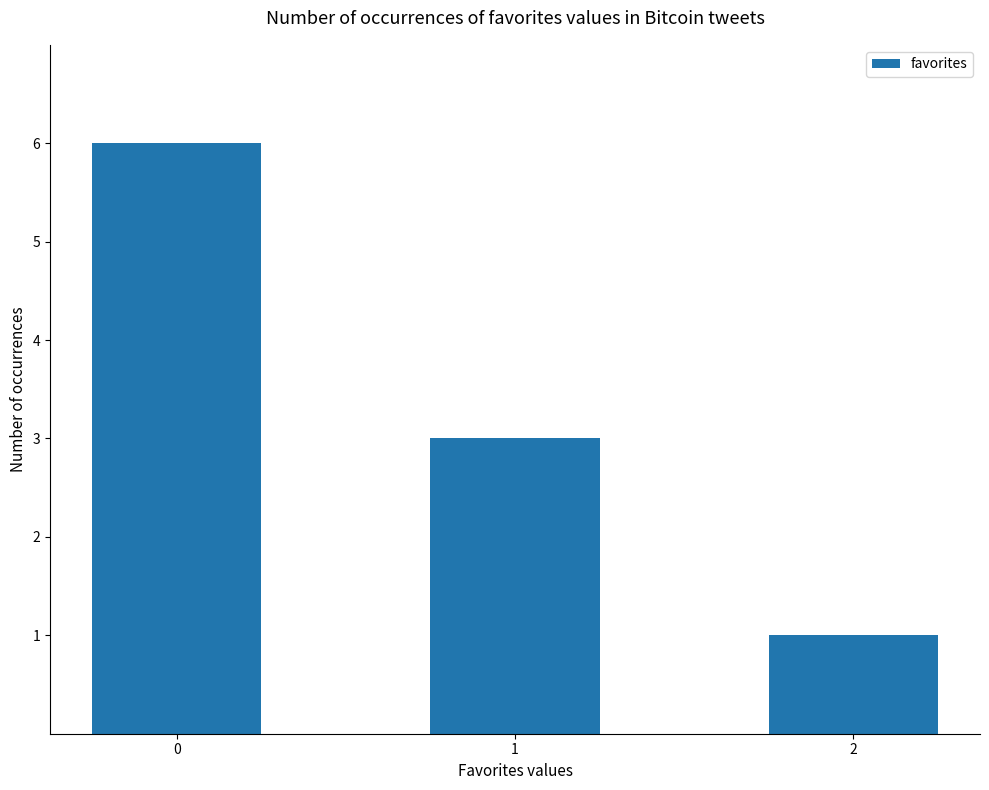

How many data points are less than 3?

1